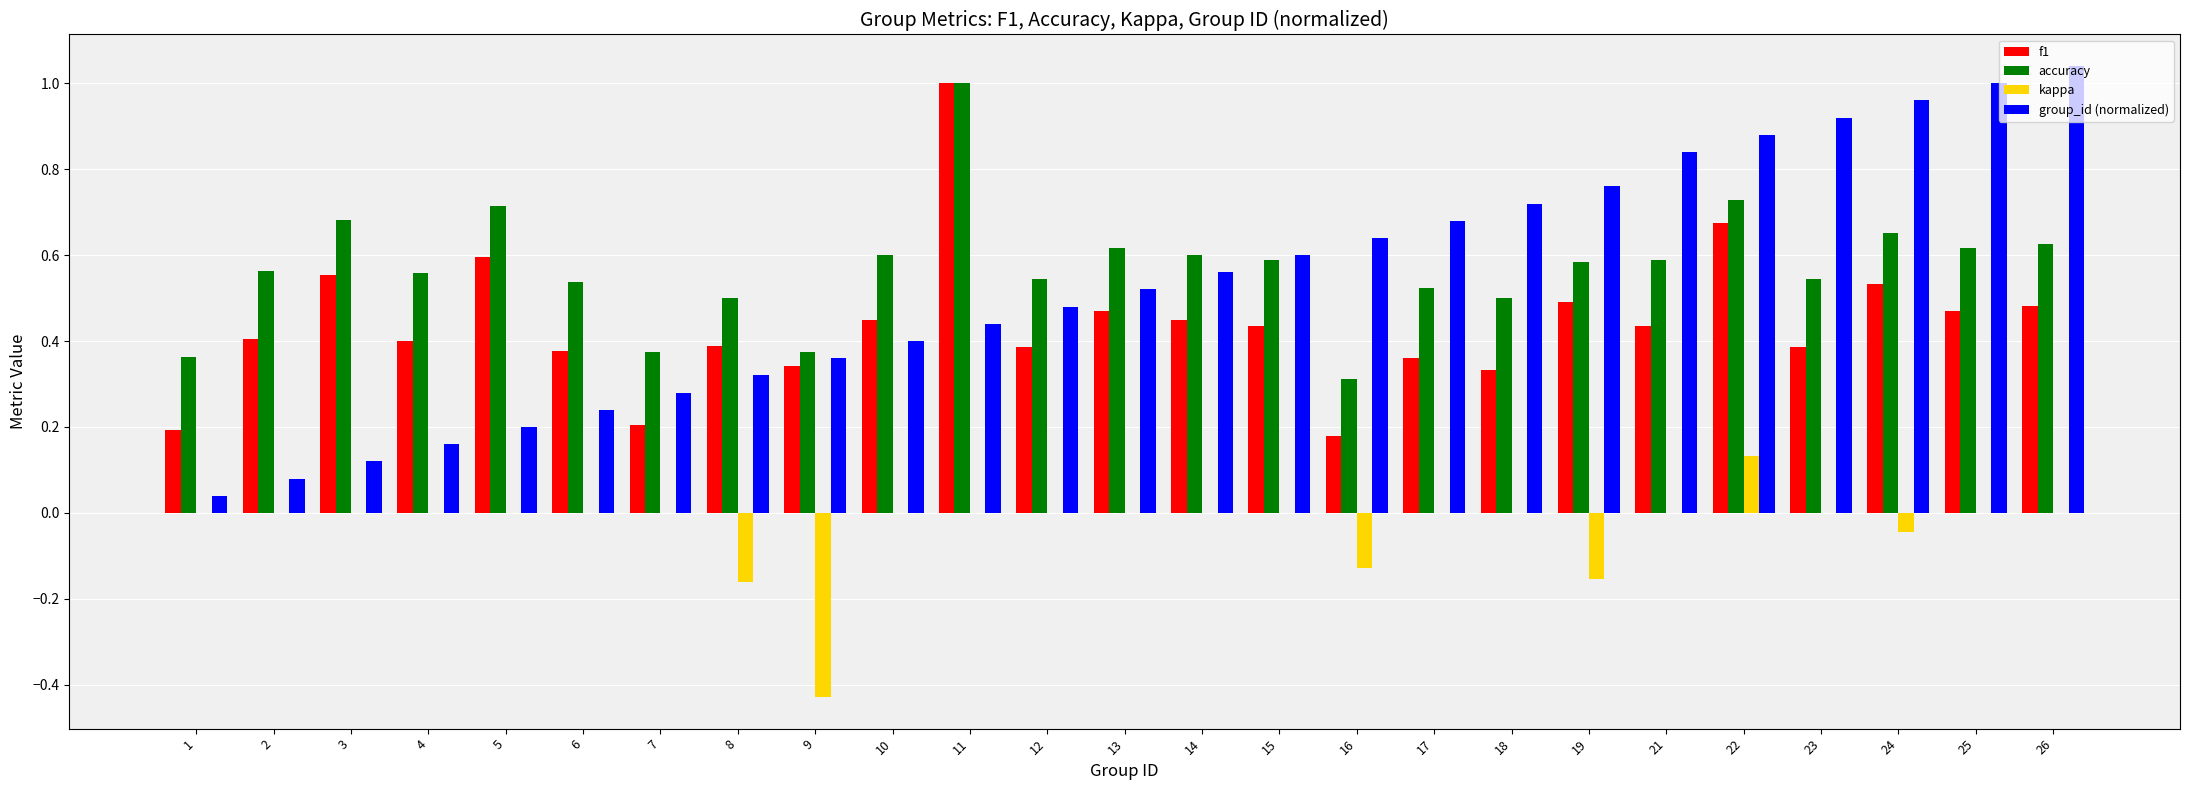

Between 2 and 10, which series saw the biggest shift?

group_id (normalized)